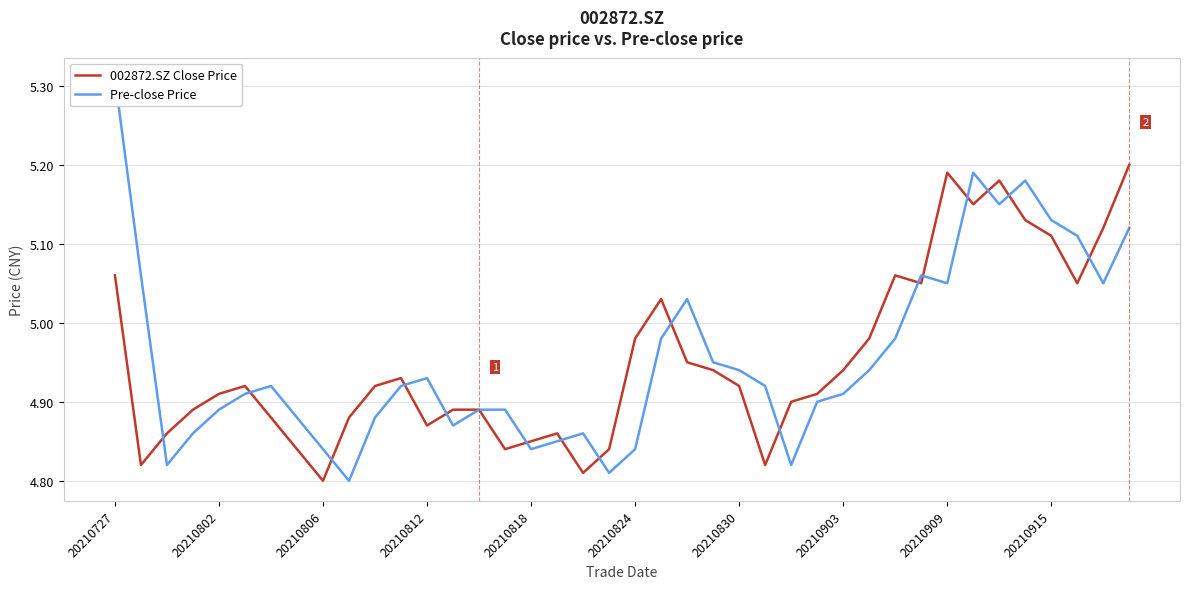

The 002872.SZ Close Price series shows 8.0 at 20210909. True or false?

False